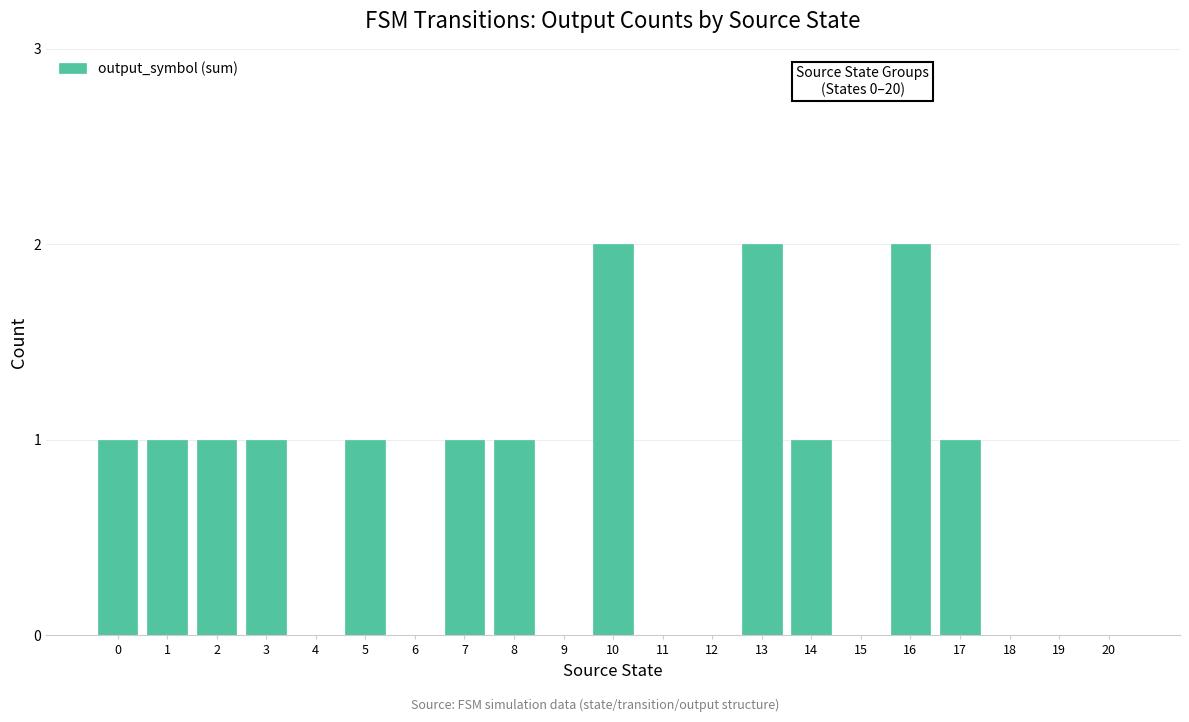

The value at 3 is 1. True or false?

True